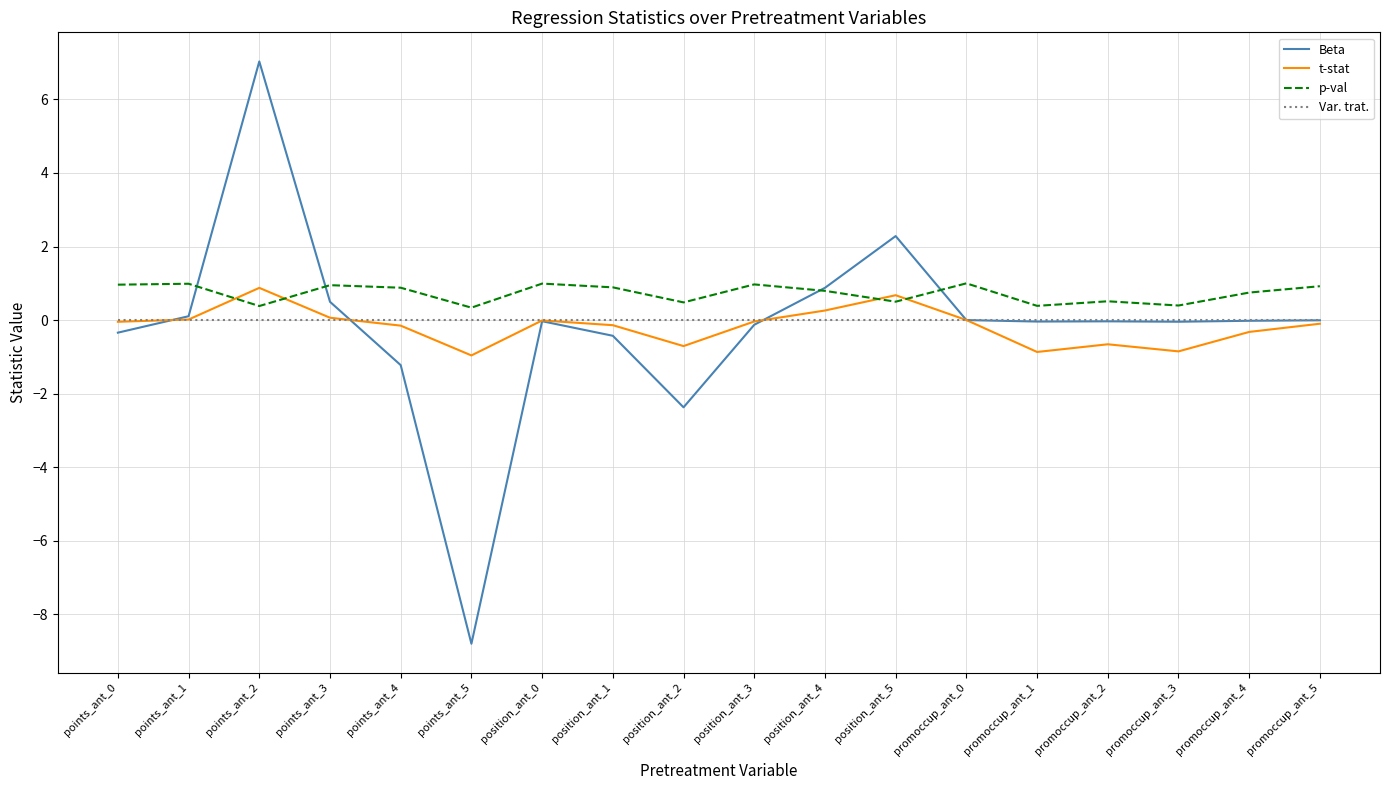

How many lines are shown in the chart?

4